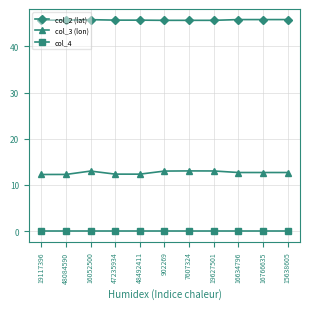

True or false: col_2 (lat) has a value of 21.1 at 19627501.

False